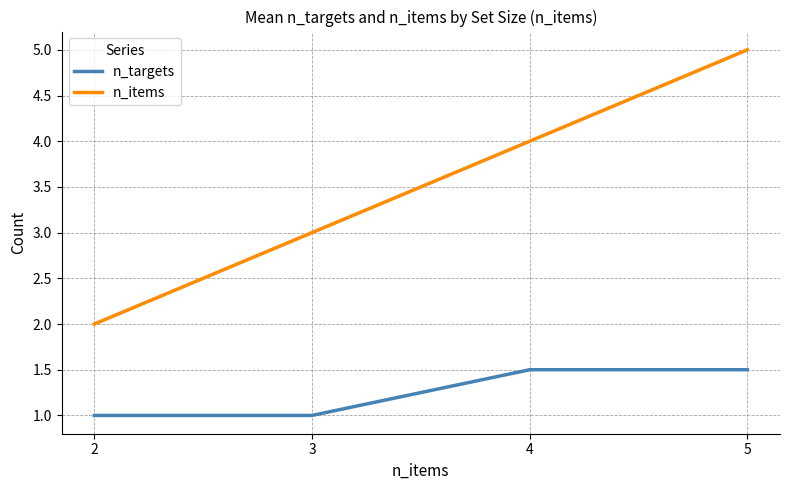

What is the difference between the highest and lowest values at 4?

2.5